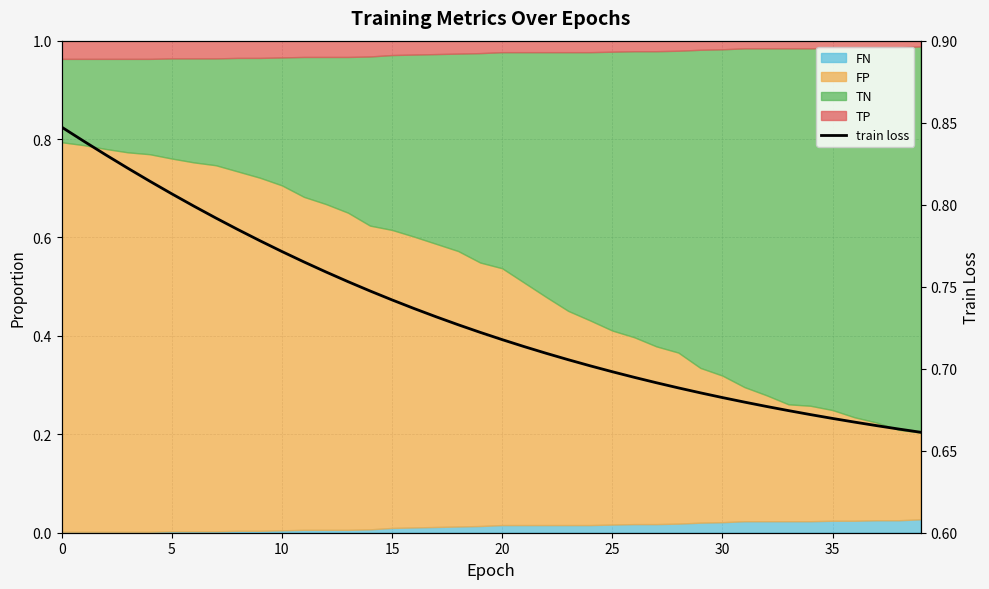

True or false: the data shows 1.3 at 20.

False